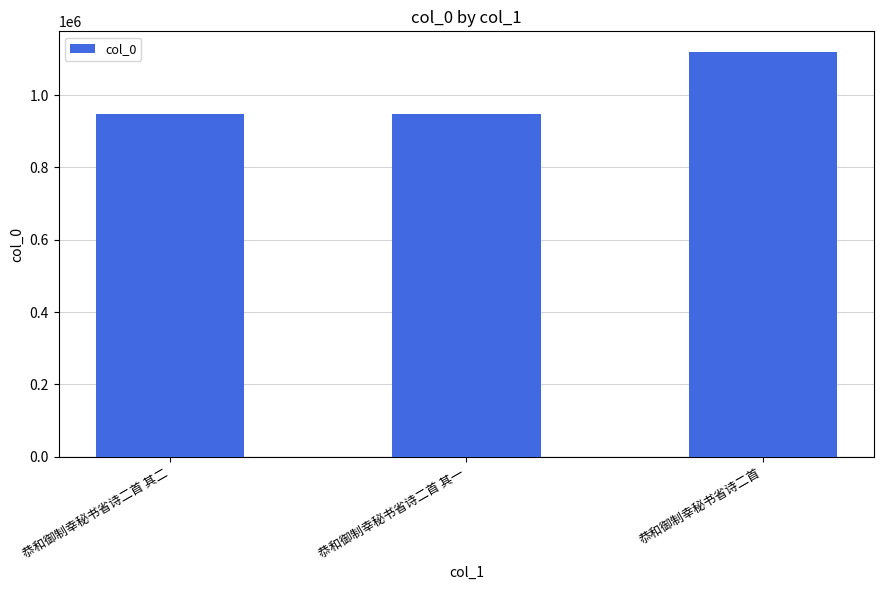

What is the change in value from 恭和御制幸秘书省诗二首 其二 to 恭和御制幸秘书省诗二首?

+171616